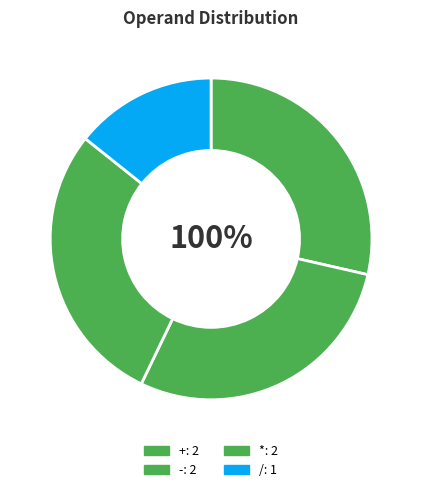

To the nearest percent, what is the average slice percentage?

25%